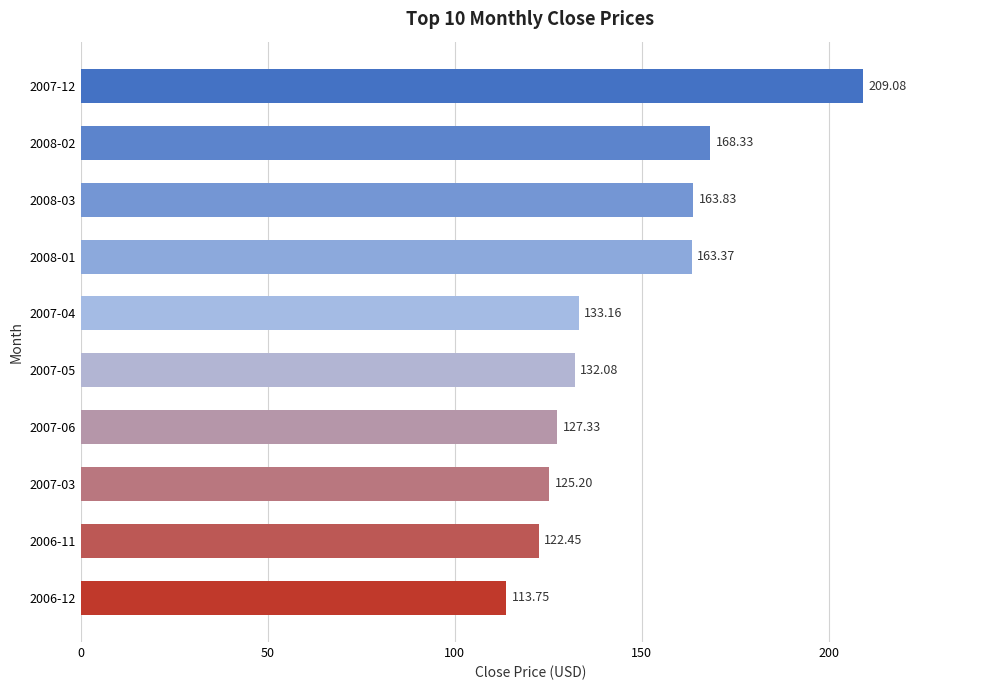

What is the sum of all values?

1458.6